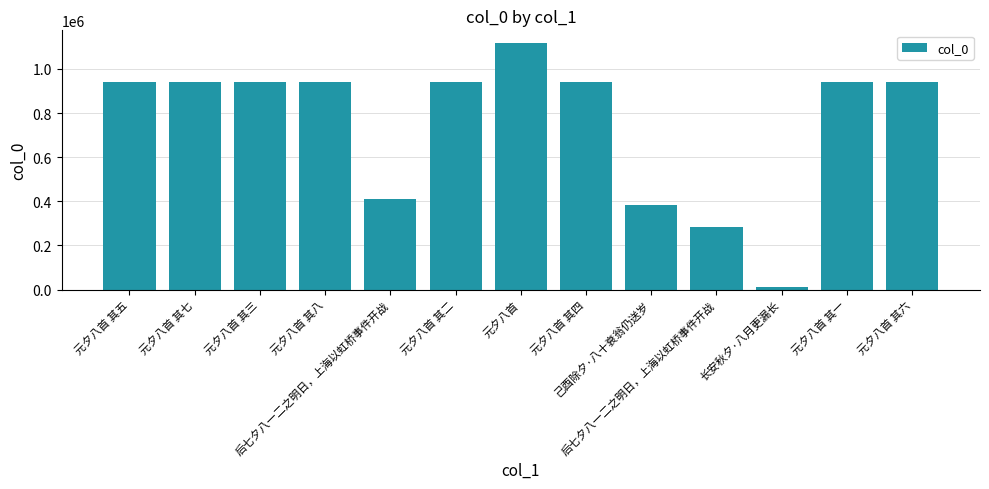

Are the bars grouped side by side (vs. stacked)?

No